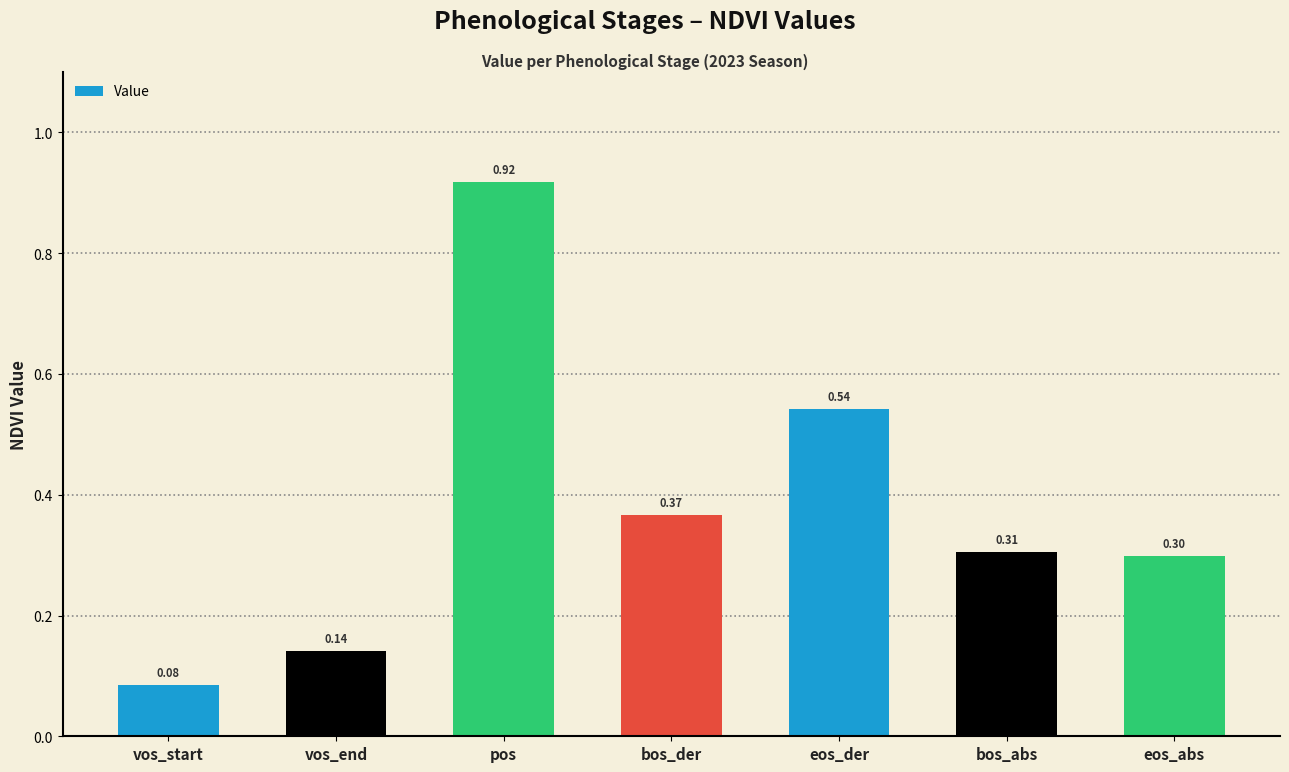

How many series are shown in this chart?

1